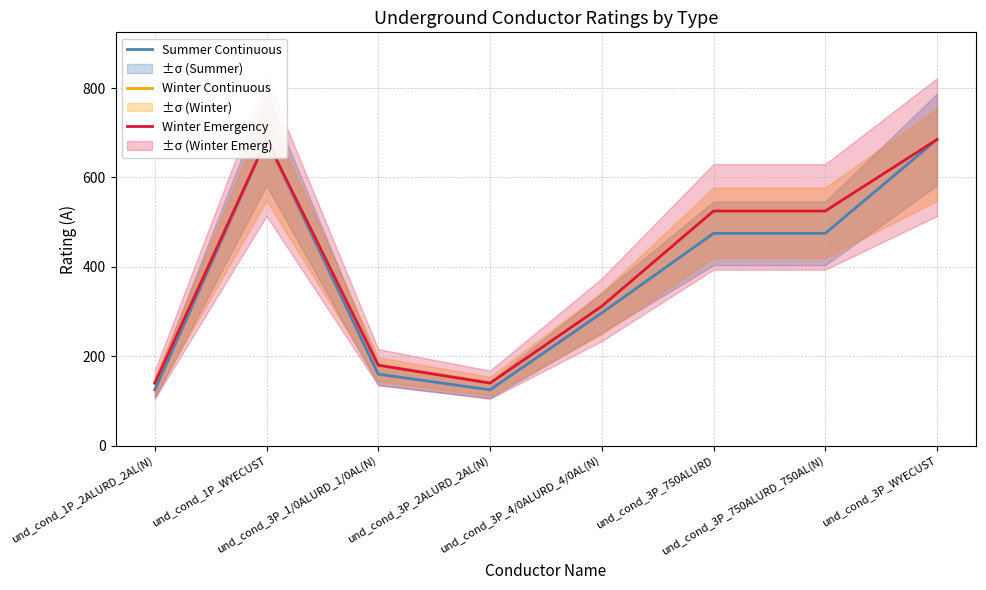

What is the total value across all series at und_cond_3P_750ALURD?

1525